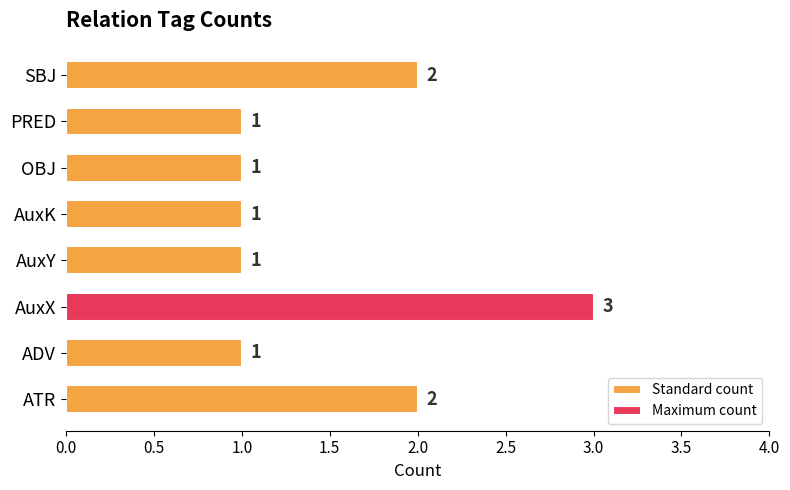

What is the sum of all values?

12